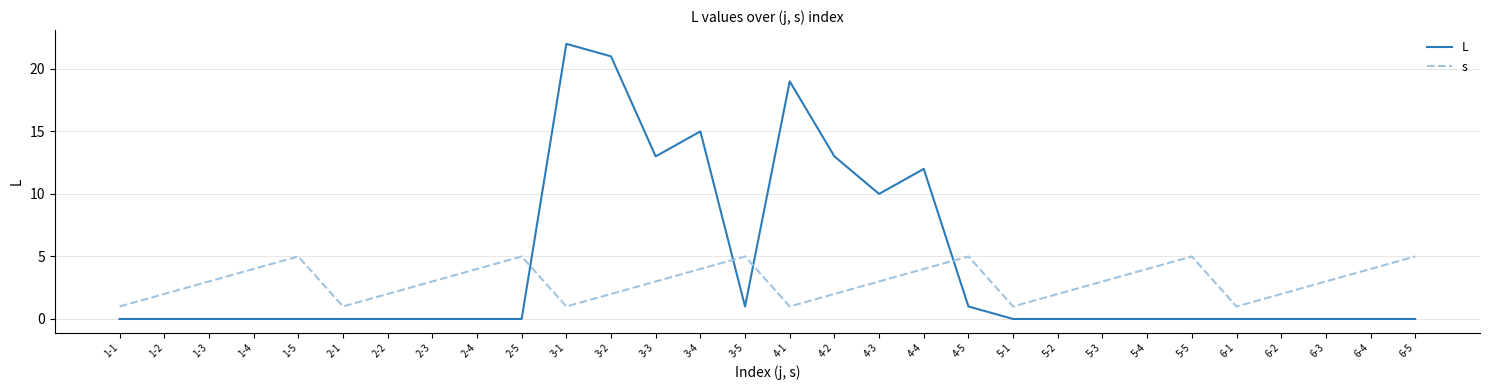

How many lines are shown in the chart?

2